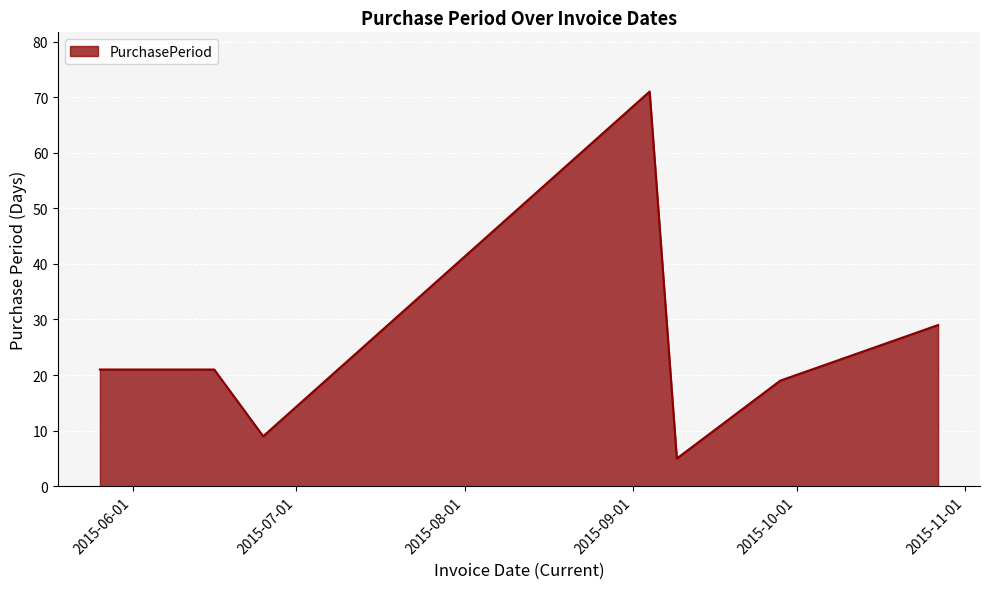

What is the difference between the maximum and minimum values?

66